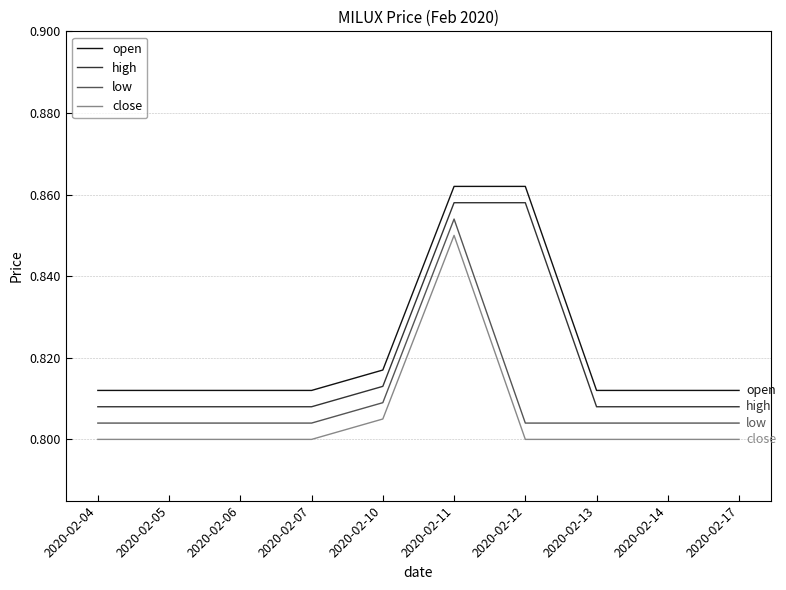

True or false: high has a value of 0.8 at 2020-02-04.

True